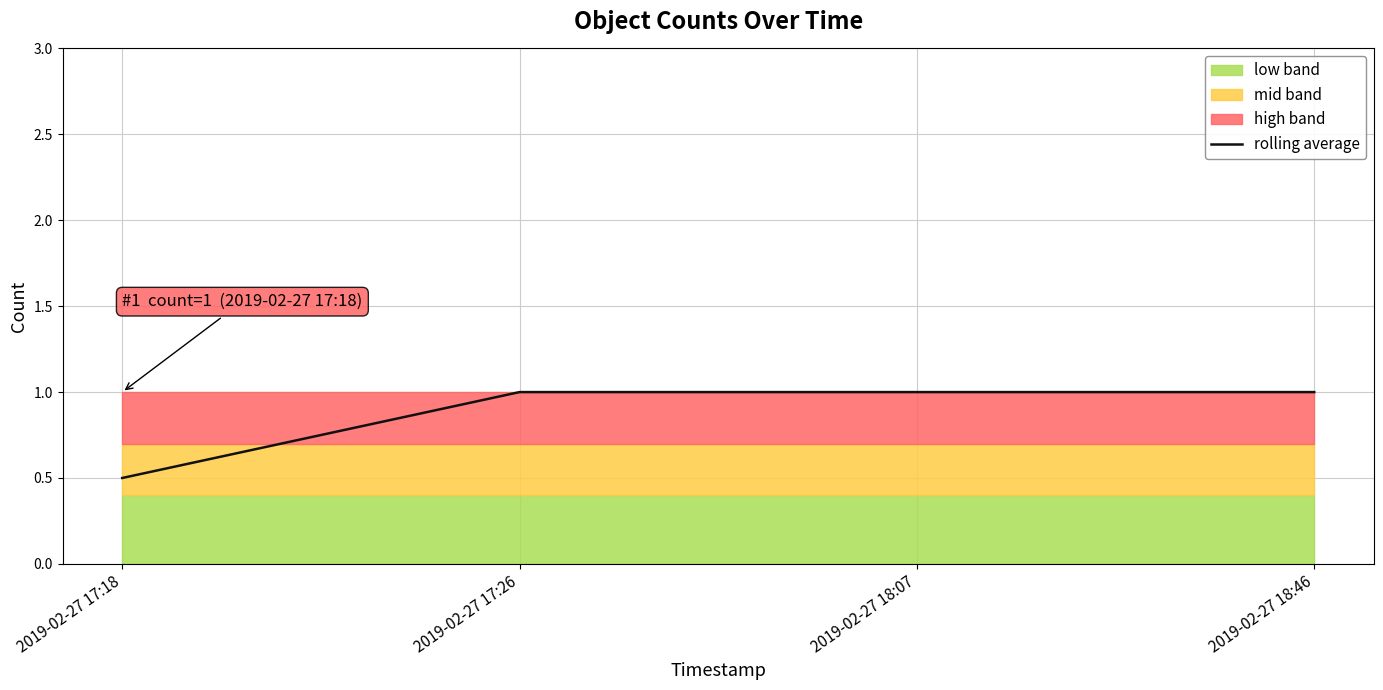

Is it true that the value at 2019-02-27 17:26 is 1.4?

False